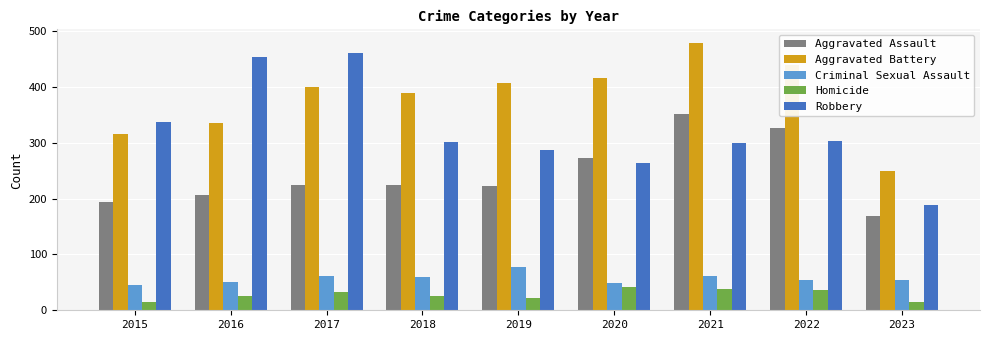

What is the smallest value displayed?

14